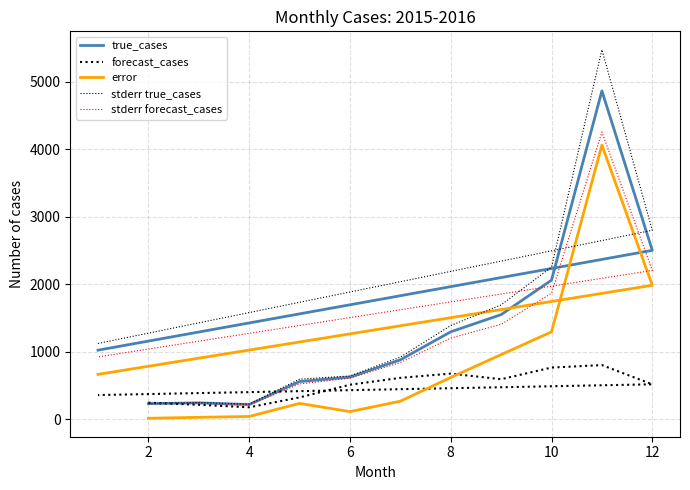

True or false: true_cases and stderr true_cases cross at least once.

False